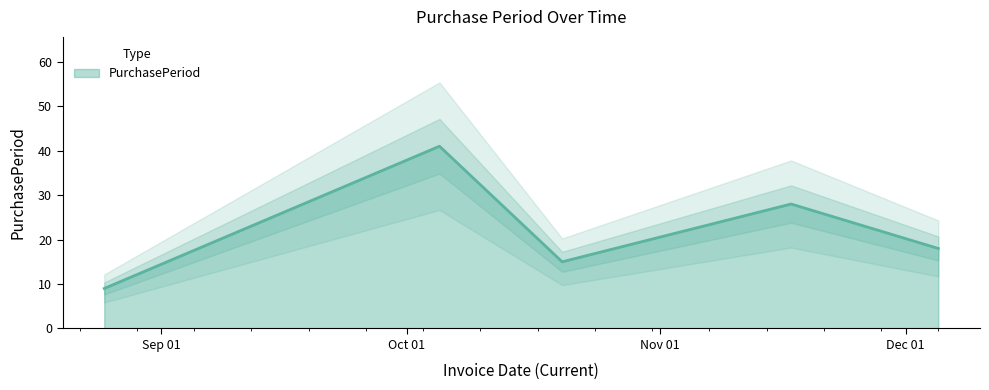

What is the difference between the maximum and minimum values?

32